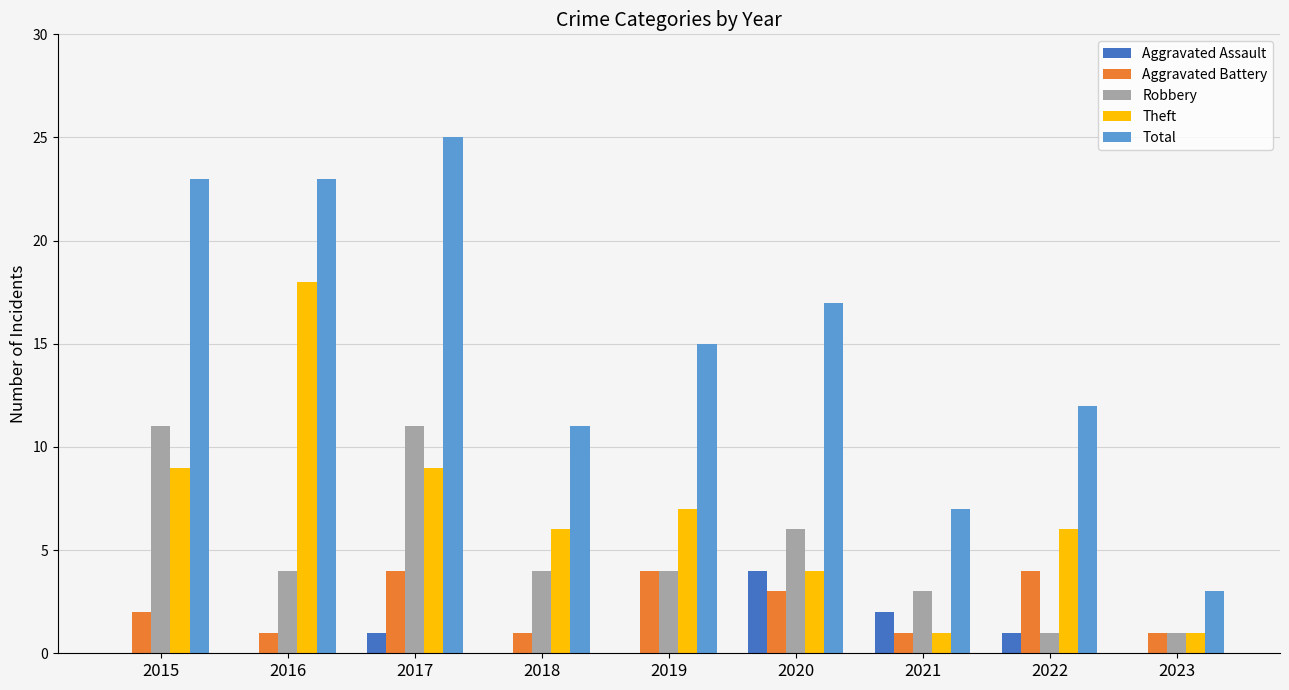

The value of Aggravated Battery at 2023 is 1. True or false?

True